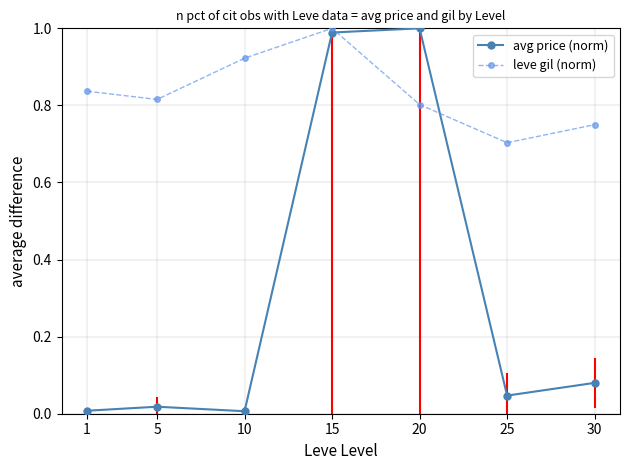

What is the difference between the maximum and minimum values in the leve gil (norm) series?

0.3